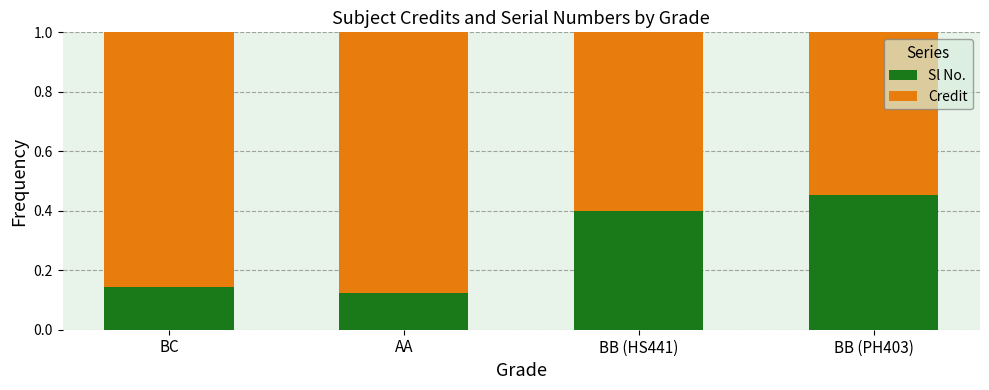

Does the chart contain any negative values?

No